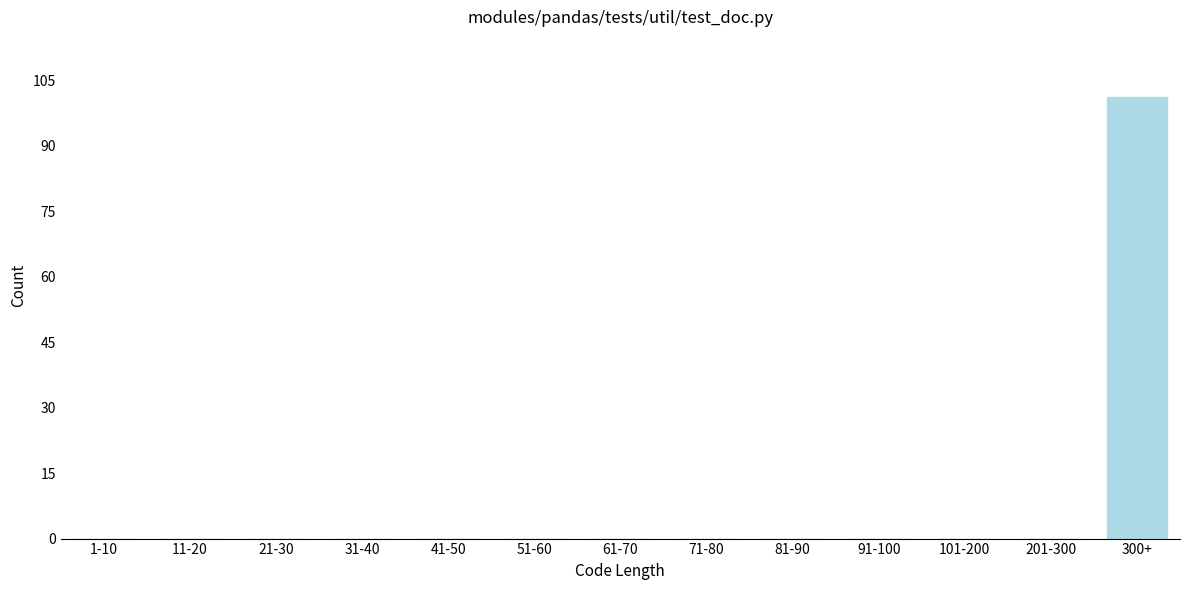

Reading left to right, extract all data points from this chart.

1-10=0	11-20=0	21-30=0	31-40=0	41-50=0	51-60=0	61-70=0	71-80=0	81-90=0	91-100=0	101-200=0	201-300=0	300+=101